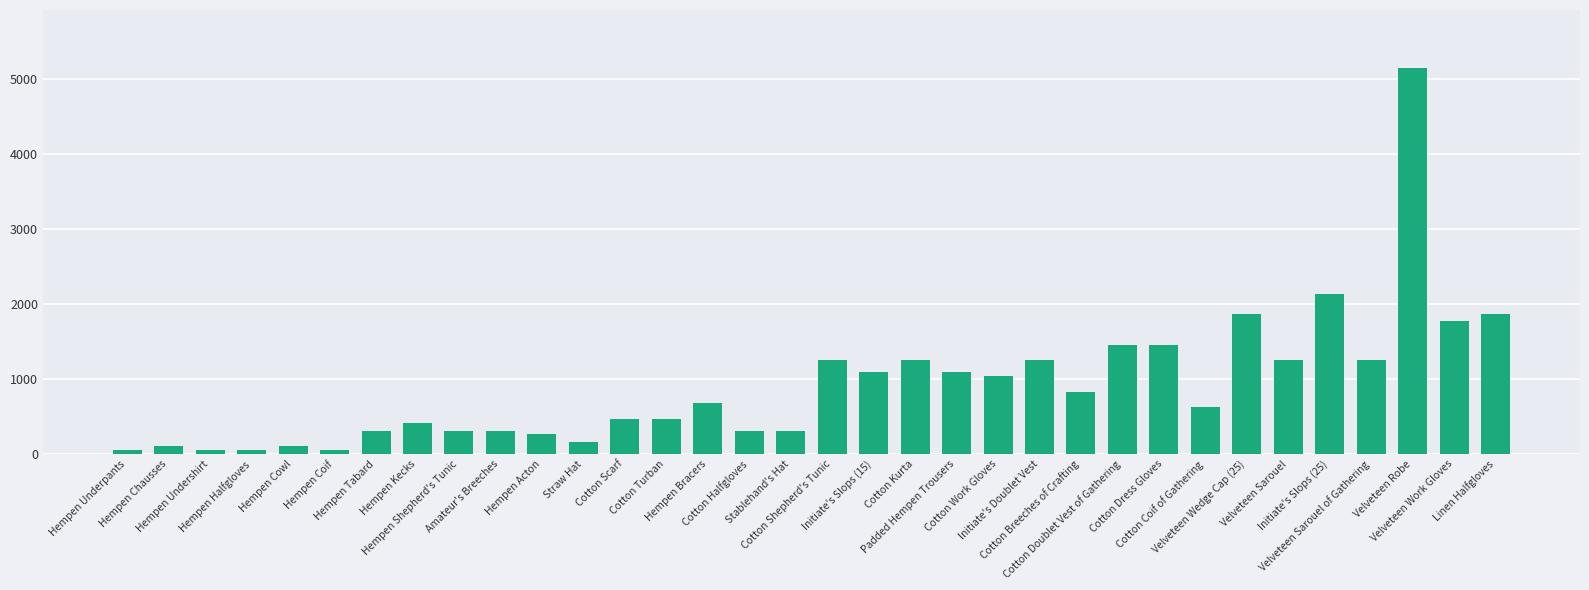

Reading left to right, what are all the values shown in this chart?

Hempen Underpants=52	Hempen Chausses=104	Hempen Undershirt=52	Hempen Halfgloves=52	Hempen Cowl=104	Hempen Coif=52	Hempen Tabard=312	Hempen Kecks=416	Hempen Shepherd's Tunic=312	Amateur's Breeches=312	Hempen Acton=260	Straw Hat=156	Cotton Scarf=468	Cotton Turban=468	Hempen Bracers=676	Cotton Halfgloves=312	Stablehand's Hat=312	Cotton Shepherd's Tunic=1248	Initiate's Slops (15)=1092	Cotton Kurta=1248	Padded Hempen Trousers=1092	Cotton Work Gloves=1040	Initiate's Doublet Vest=1248	Cotton Breeches of Crafting=832	Cotton Doublet Vest of Gathering=1456	Cotton Dress Gloves=1456	Cotton Coif of Gathering=624	Velveteen Wedge Cap (25)=1872	Velveteen Sarouel=1248	Initiate's Slops (25)=2132	Velveteen Sarouel of Gathering=1248	Velveteen Robe=5148	Velveteen Work Gloves=1768	Linen Halfgloves=1872